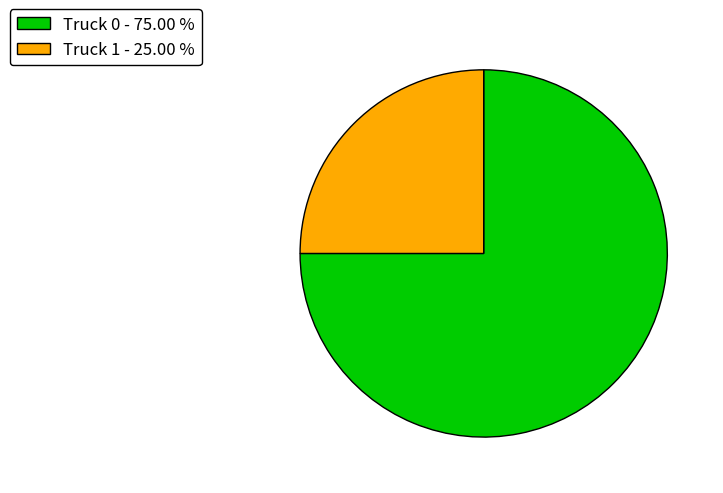

Combined, do Truck 0 - 75.00 % and Truck 1 - 25.00 % account for over 50%?

Yes